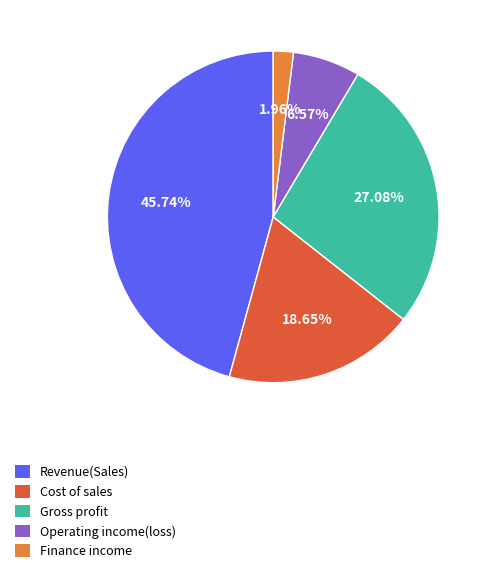

To the nearest percent, what portion does Revenue(Sales) represent?

46%